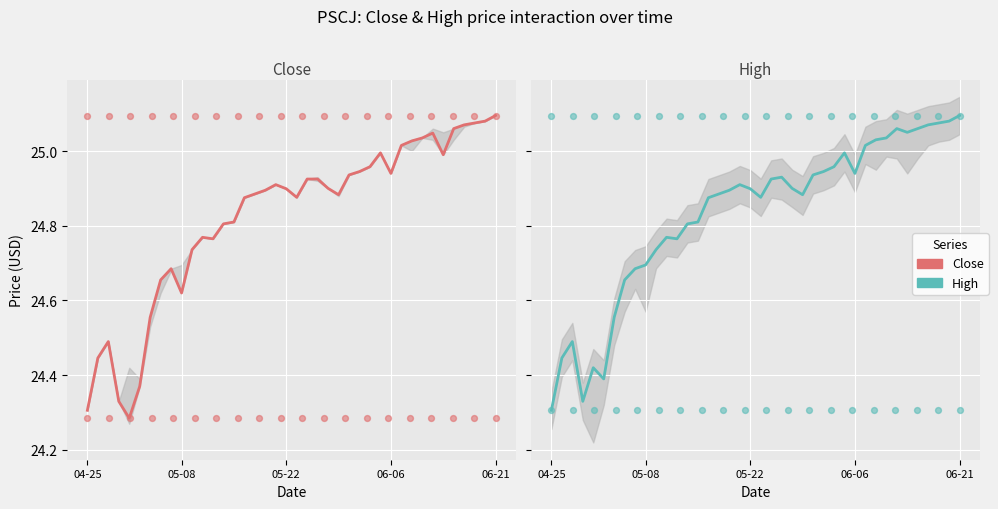

Is the value of High at 8 greater than the value of Close at 30?

No